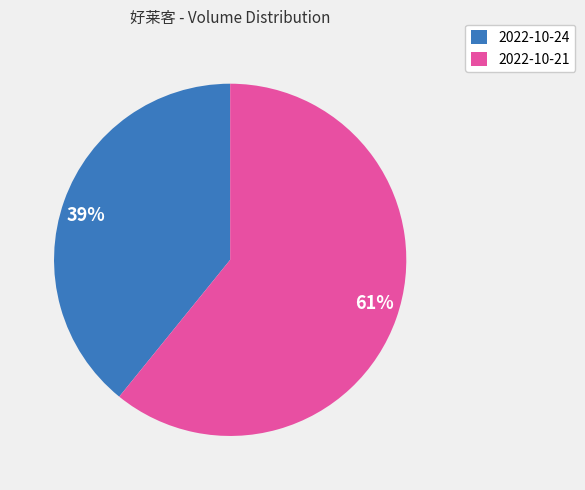

Which category has the smallest portion of the pie?

2022-10-24